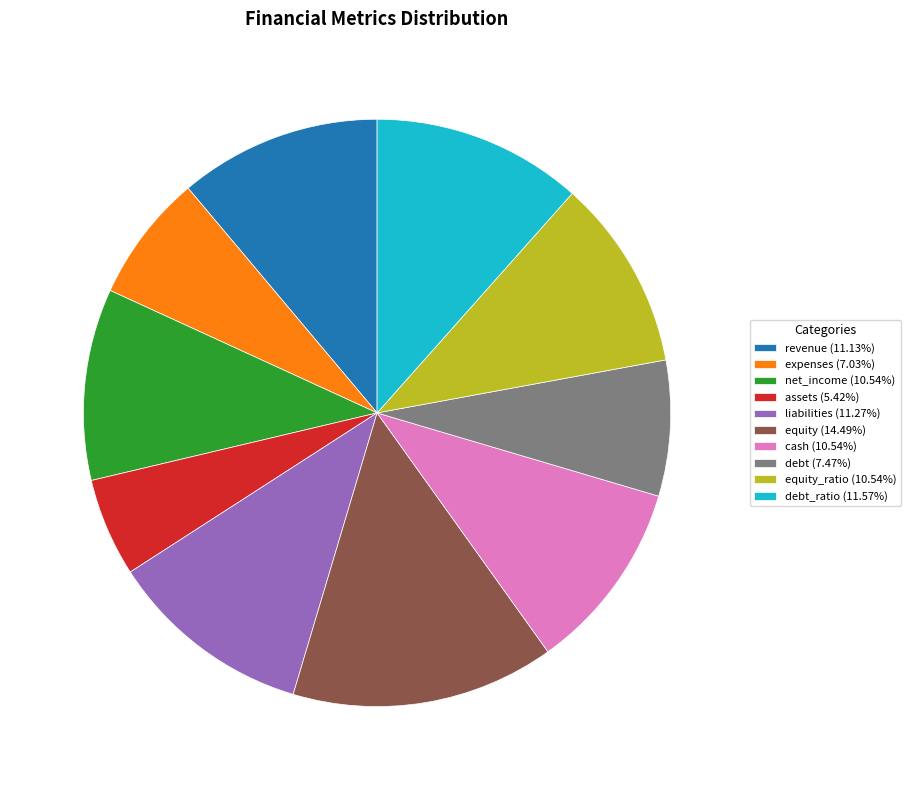

What is the ratio of the value at assets (5.42%) to the value at net_income (10.54%)?

0.5